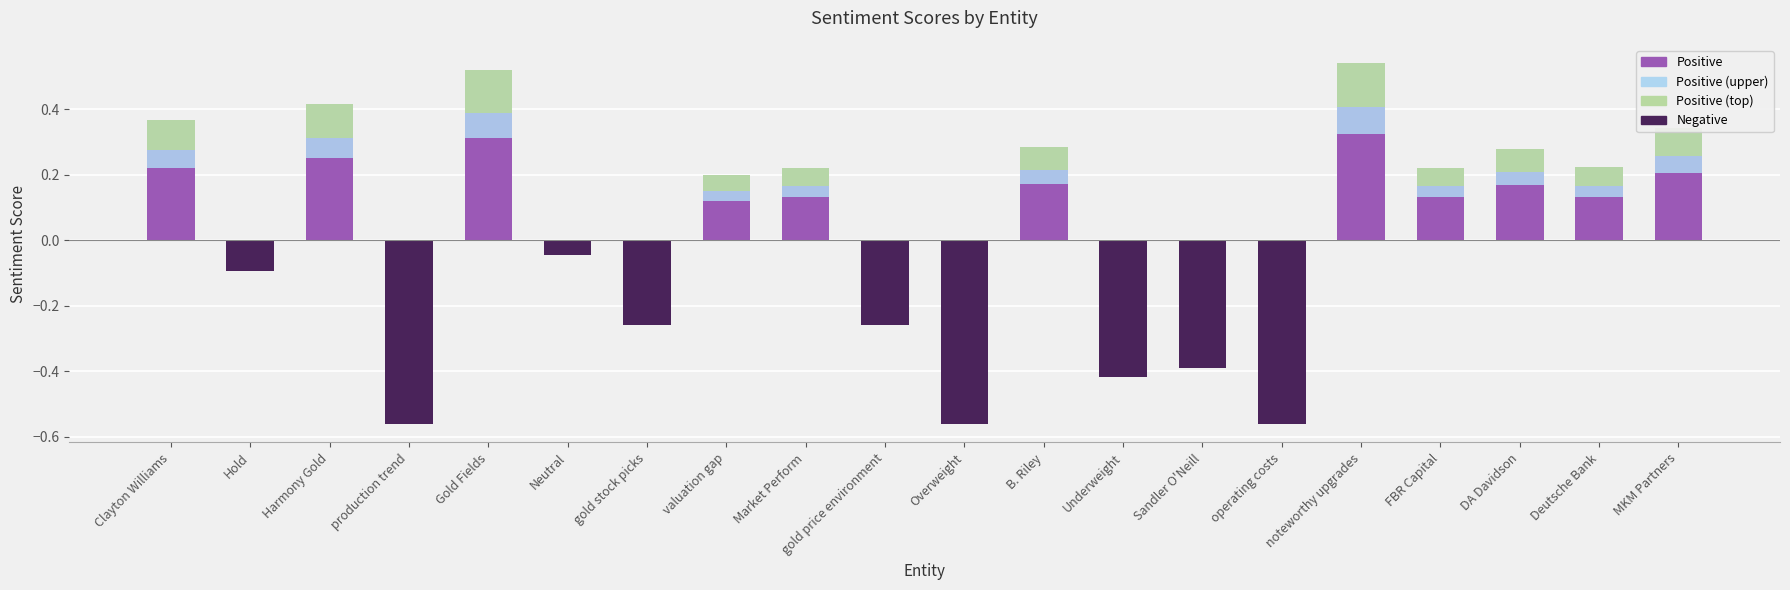

What is the average value of the Negative series?

-0.2